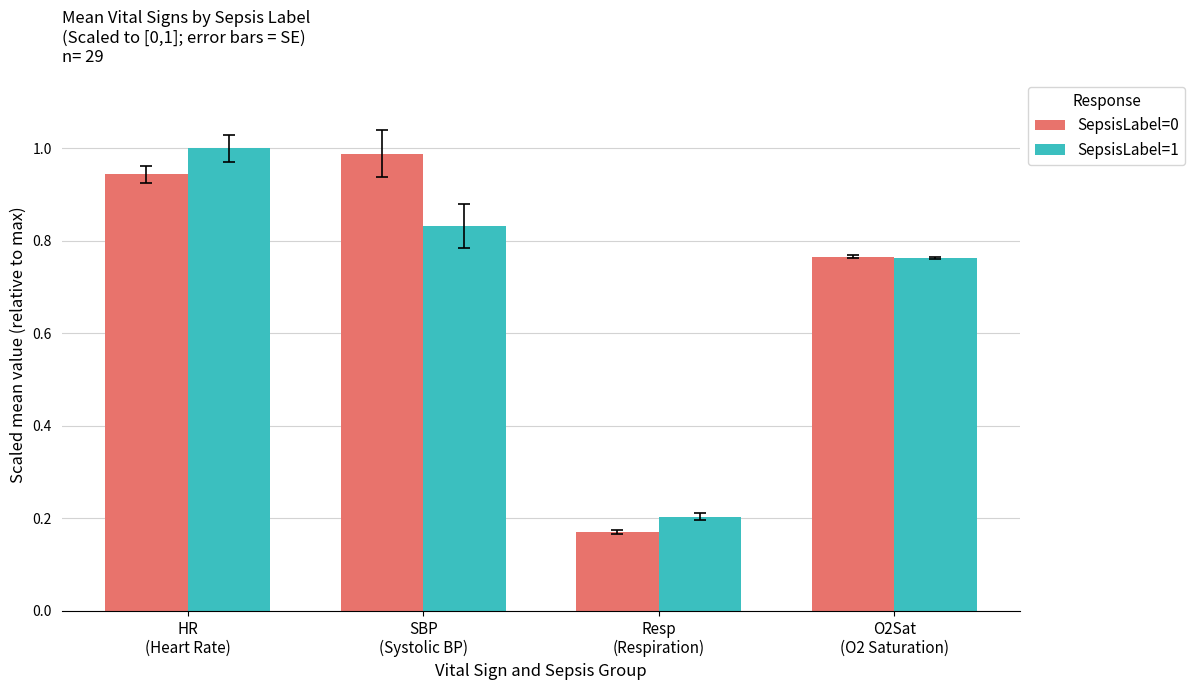

What is the sum of all SepsisLabel=0 values?

2.9